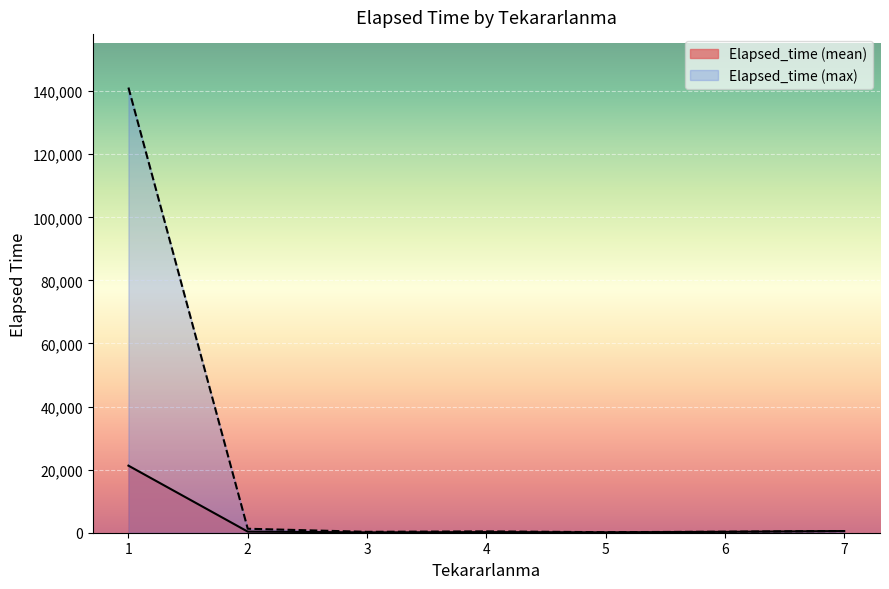

What is the highest value of the Elapsed_time (max) series?

141140.0